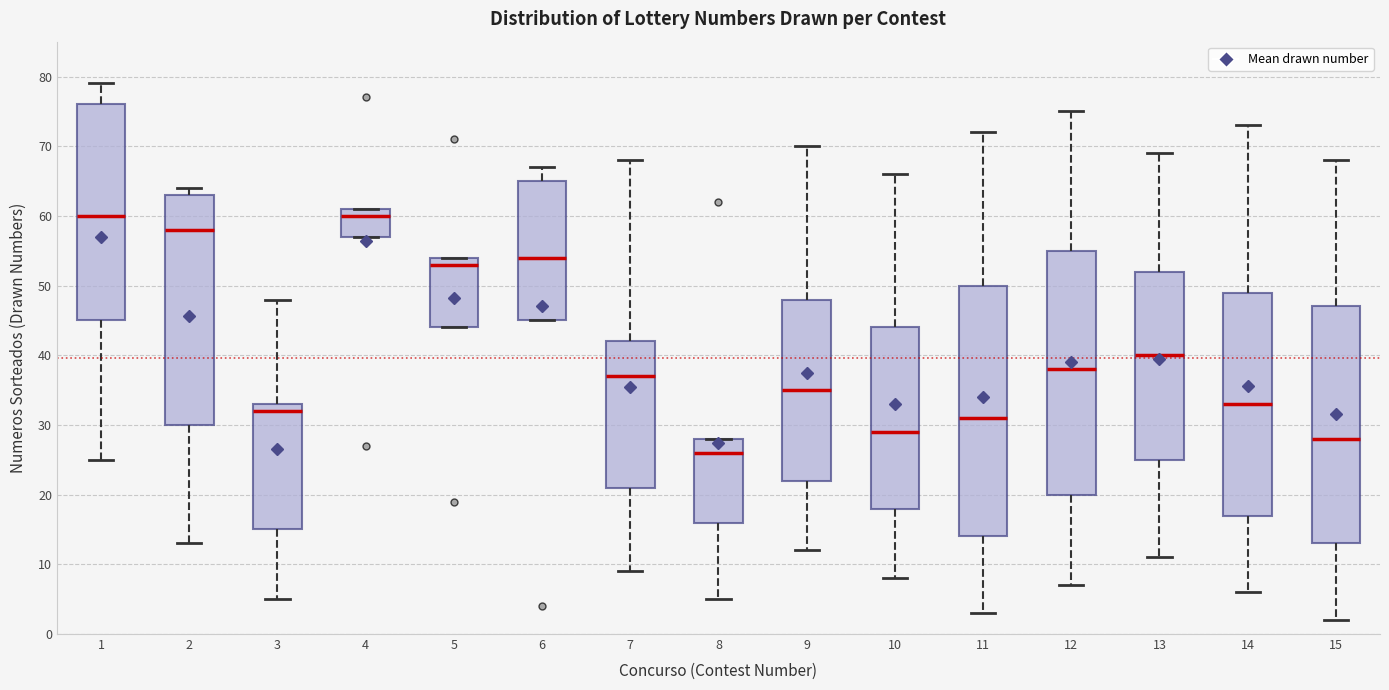

Which box's median line is the lowest?

8